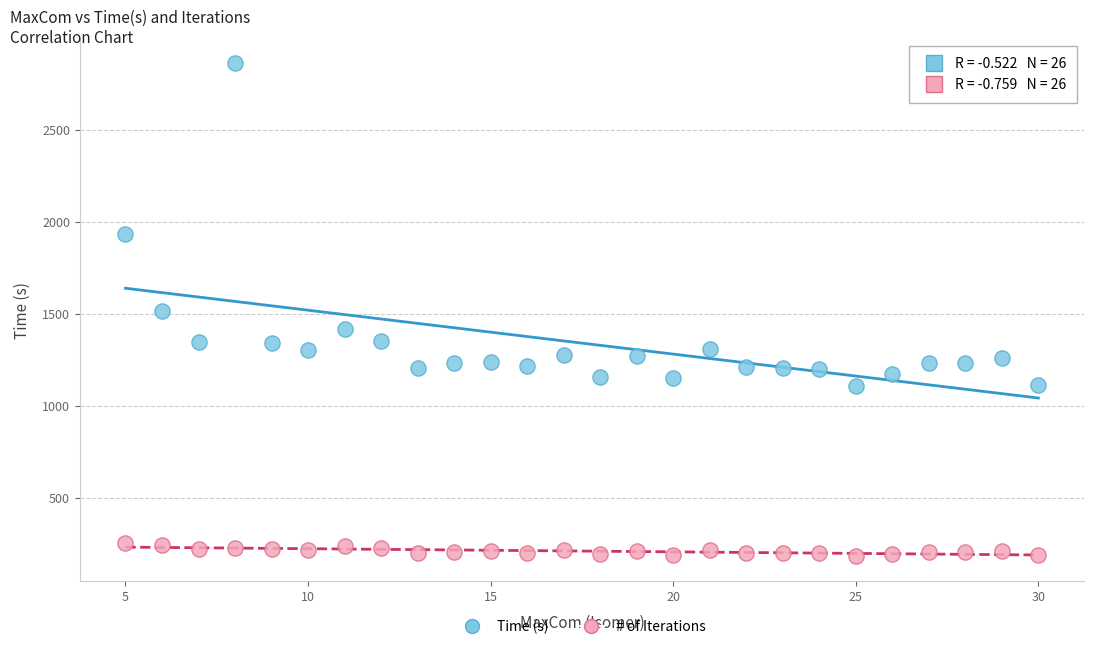

What are all the series names shown in the legend?

Time (s), # of Iterations